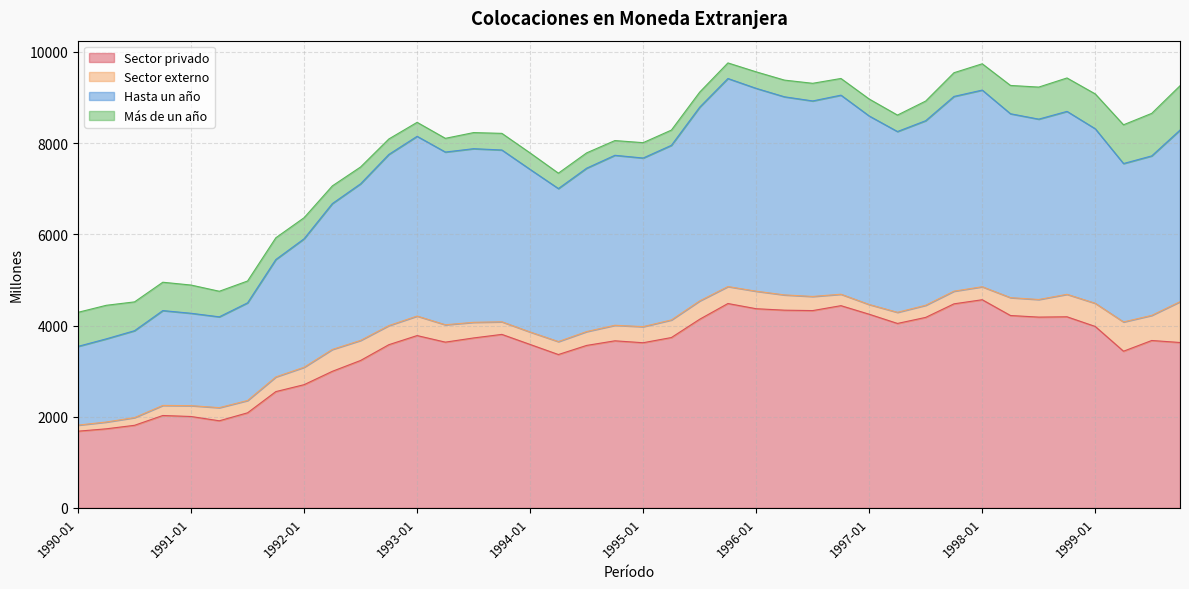

Rank the categories by Sector privado value from lowest to highest.

1990-01, 1990-04, 1990-07, 1991-04, 1991-01, 1990-10, 1991-07, 1991-10, 1992-01, 1992-04, 1992-07, 1994-04, 1999-04, 1994-07, 1992-10, 1994-01, 1995-01, 1999-10, 1993-04, 1994-10, 1999-07, 1993-07, 1995-04, 1993-01, 1993-10, 1999-01, 1997-04, 1995-07, 1997-07, 1998-07, 1998-10, 1998-04, 1997-01, 1996-07, 1996-04, 1996-01, 1996-10, 1997-10, 1995-10, 1998-01